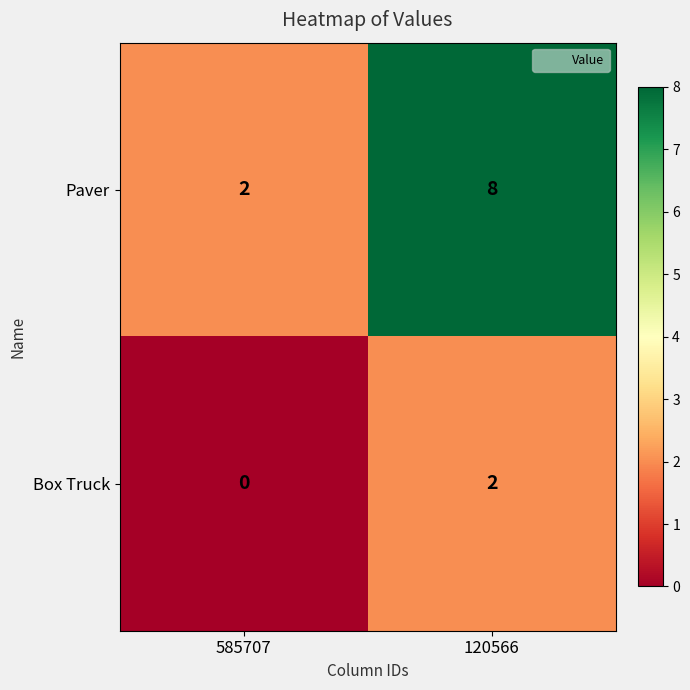

What is the difference between the Paver values at 120566 and 585707?

6